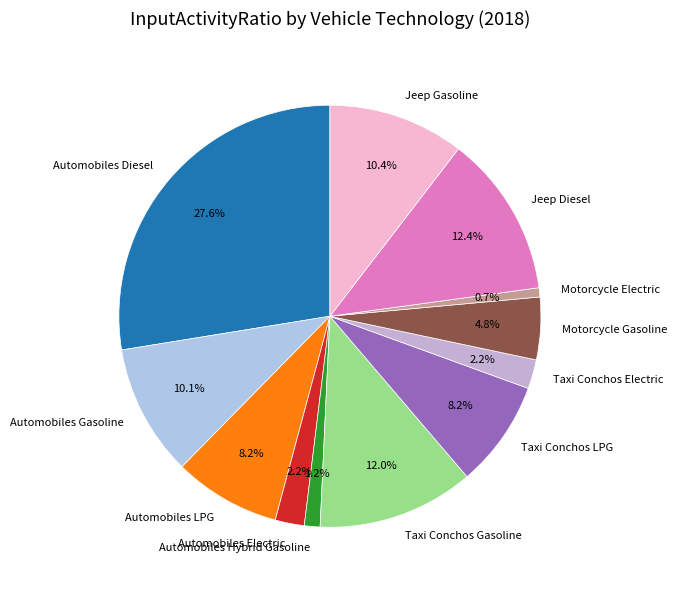

Is it true that Motorcycle Gasoline is 12% of the pie?

False